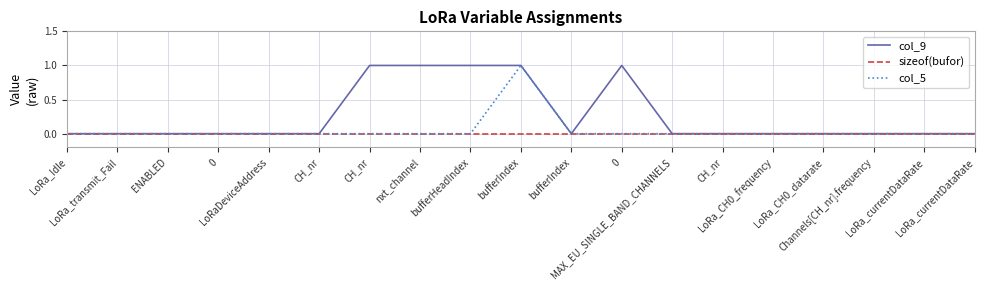

What are all the series names shown in the legend?

col_9, sizeof(bufor), col_5